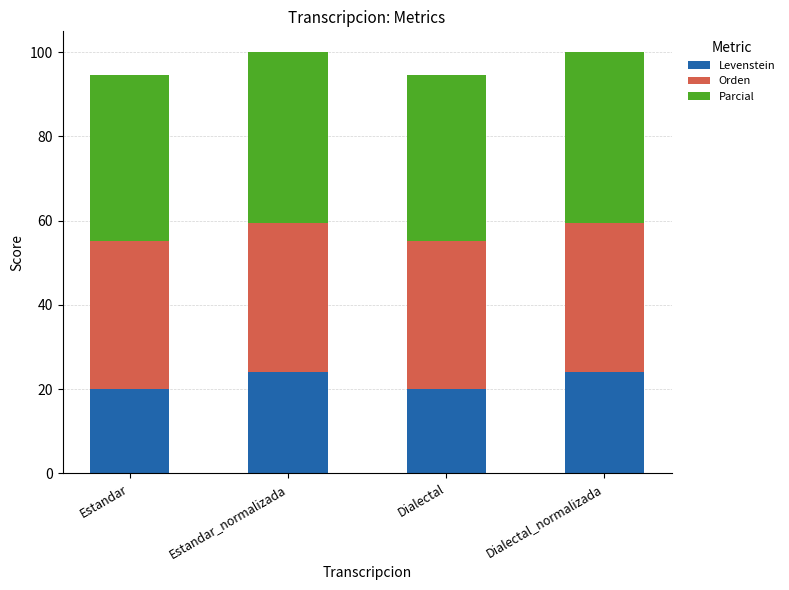

The value of Levenstein at Estandar_normalizada is 23.9. True or false?

True